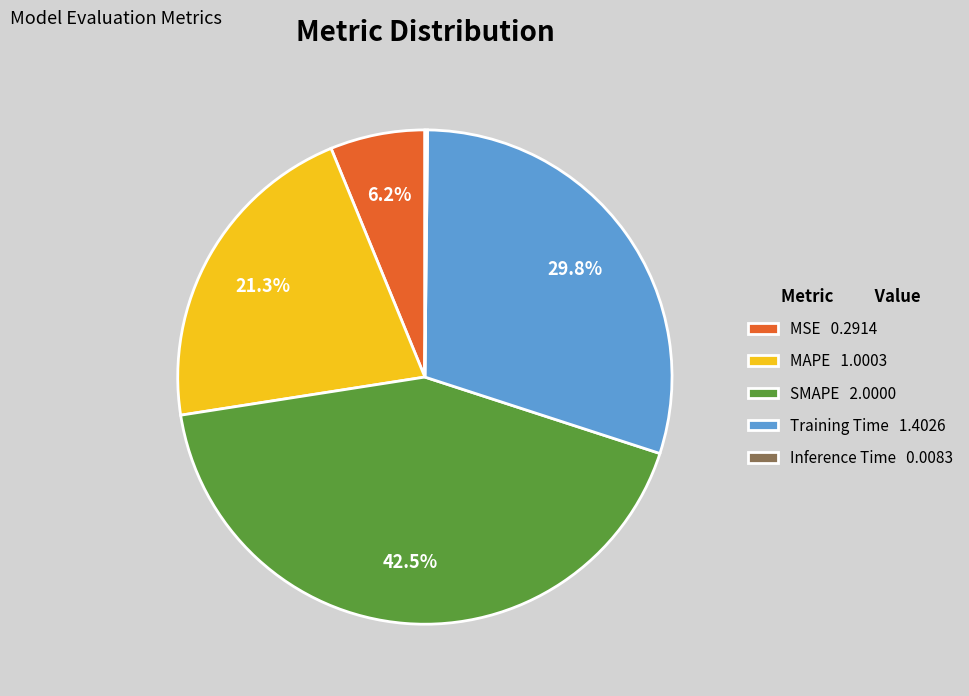

To the nearest percent, what percentage of the pie is MAPE?

21%